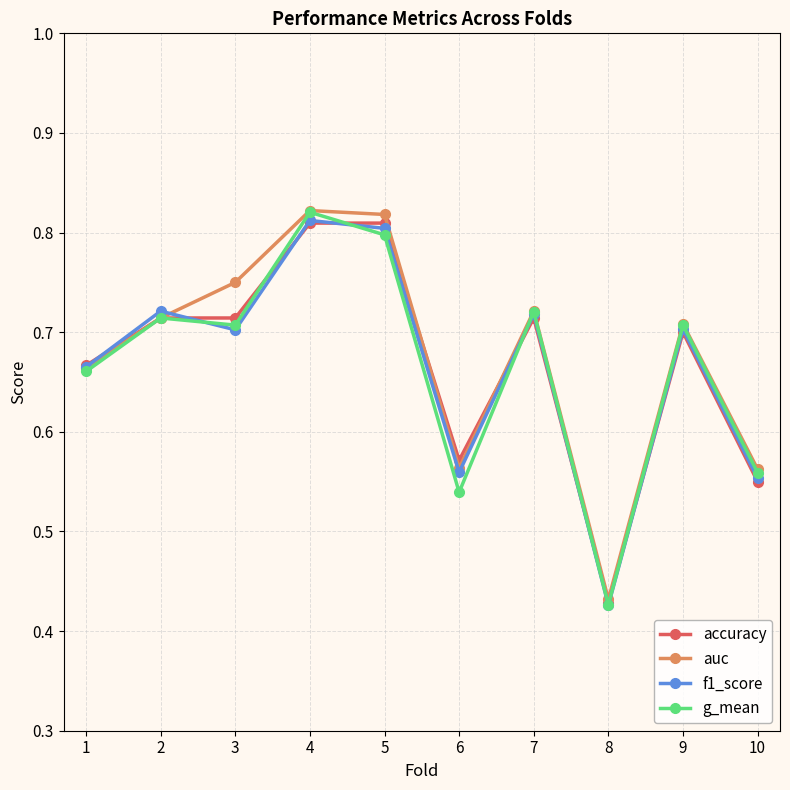

Does the chart have visible grid lines?

Yes